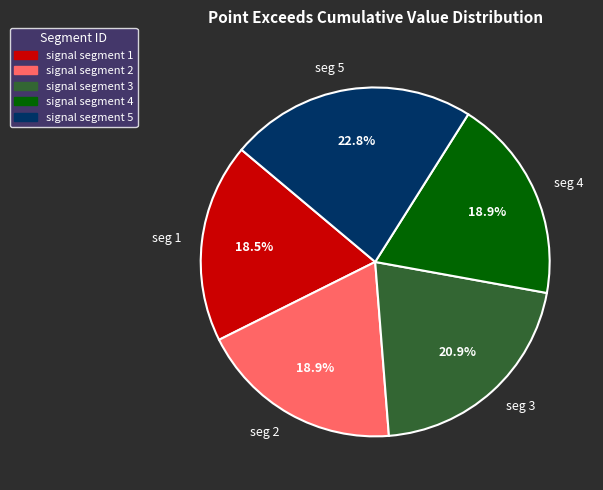

How many slices are in this pie chart?

5